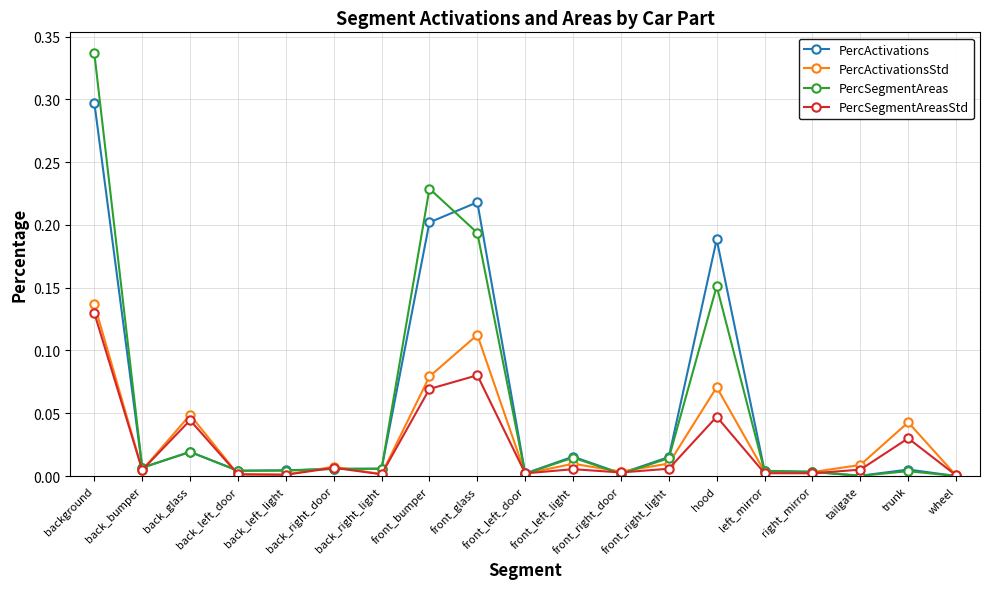

What are all the series names shown in the legend?

PercActivations, PercActivationsStd, PercSegmentAreas, PercSegmentAreasStd